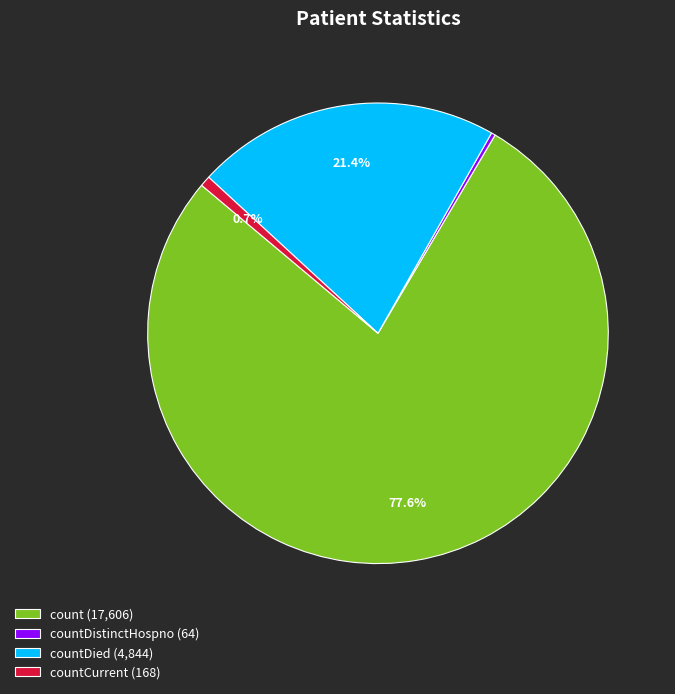

What is the largest slice in the pie chart?

count (17,606)